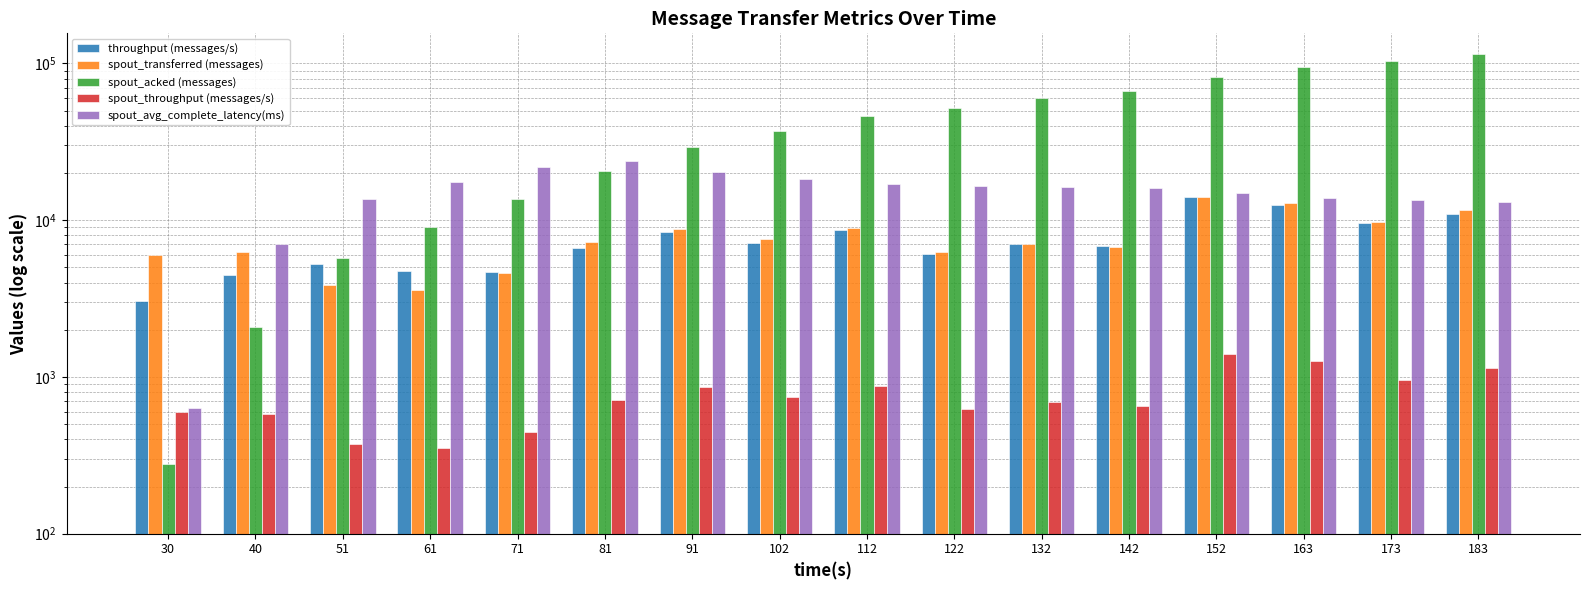

Are the bars grouped side by side (vs. stacked)?

Yes